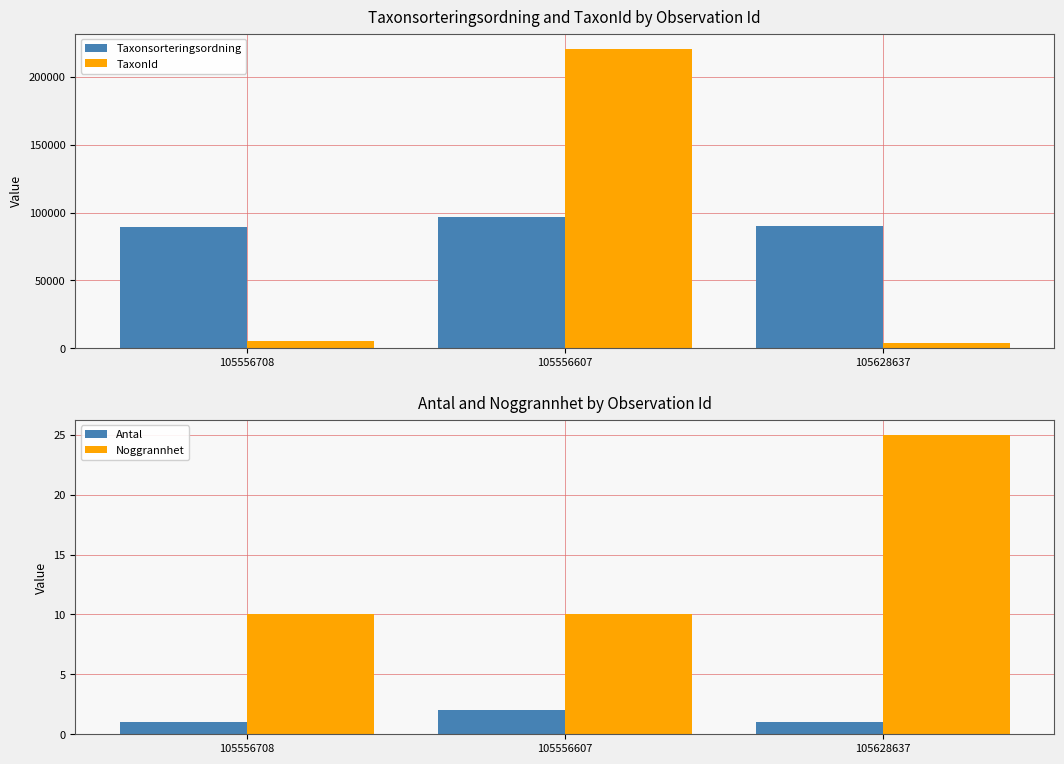

What is the difference between the Taxonsorteringsordning values at 105628637 and 105556607?

6394